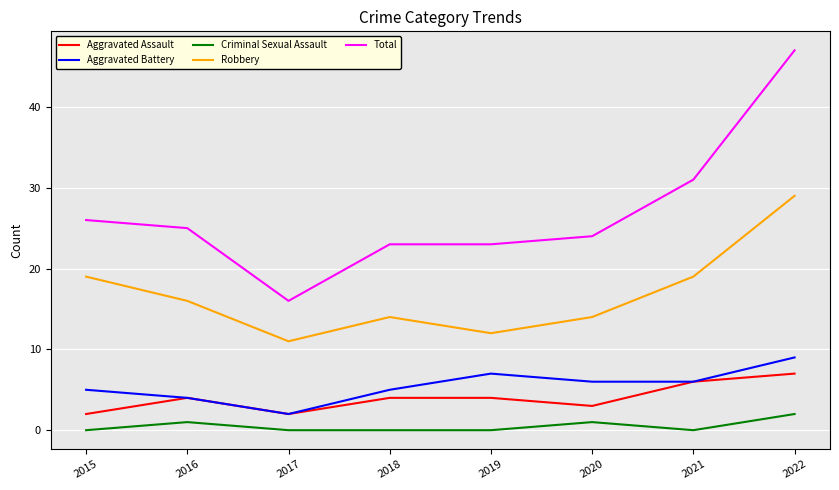

True or false: Robbery and Aggravated Assault cross at least once.

False